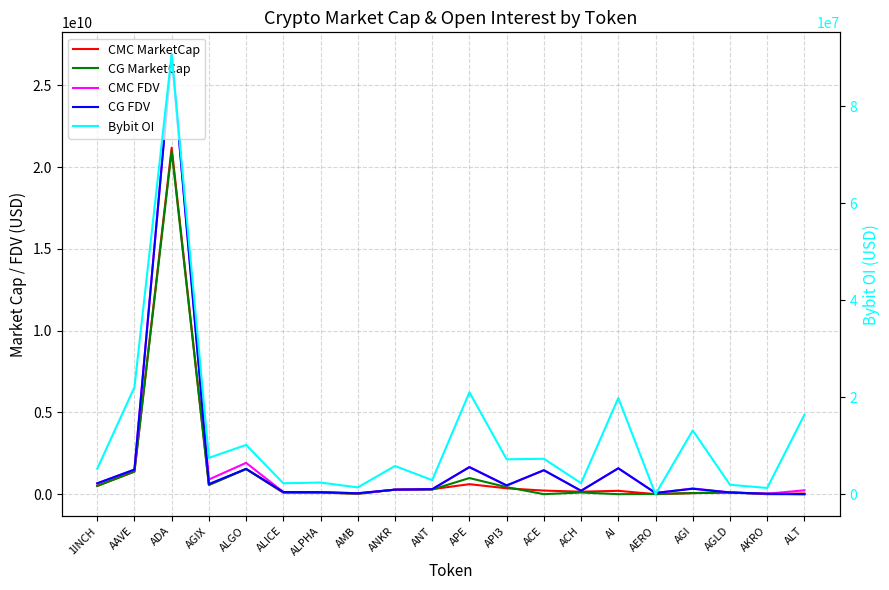

What is the maximum value for CG FDV?

26868777997.0